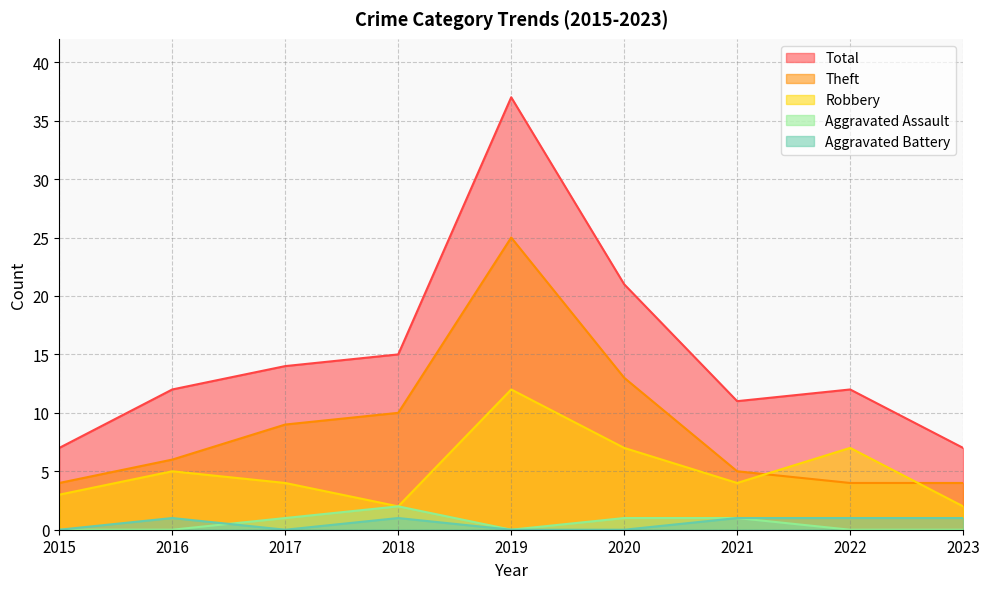

Reading left to right, what are all the values shown in this chart?

Robbery: 2015=3	2016=5	2017=4	2018=2	2019=12	2020=7	2021=4	2022=7	2023=2
Theft: 2015=4	2016=6	2017=9	2018=10	2019=25	2020=13	2021=5	2022=4	2023=4
Aggravated Assault: 2015=0	2016=0	2017=1	2018=2	2019=0	2020=1	2021=1	2022=0	2023=0
Aggravated Battery: 2015=0	2016=1	2017=0	2018=1	2019=0	2020=0	2021=1	2022=1	2023=1
Total: 2015=7	2016=12	2017=14	2018=15	2019=37	2020=21	2021=11	2022=12	2023=7